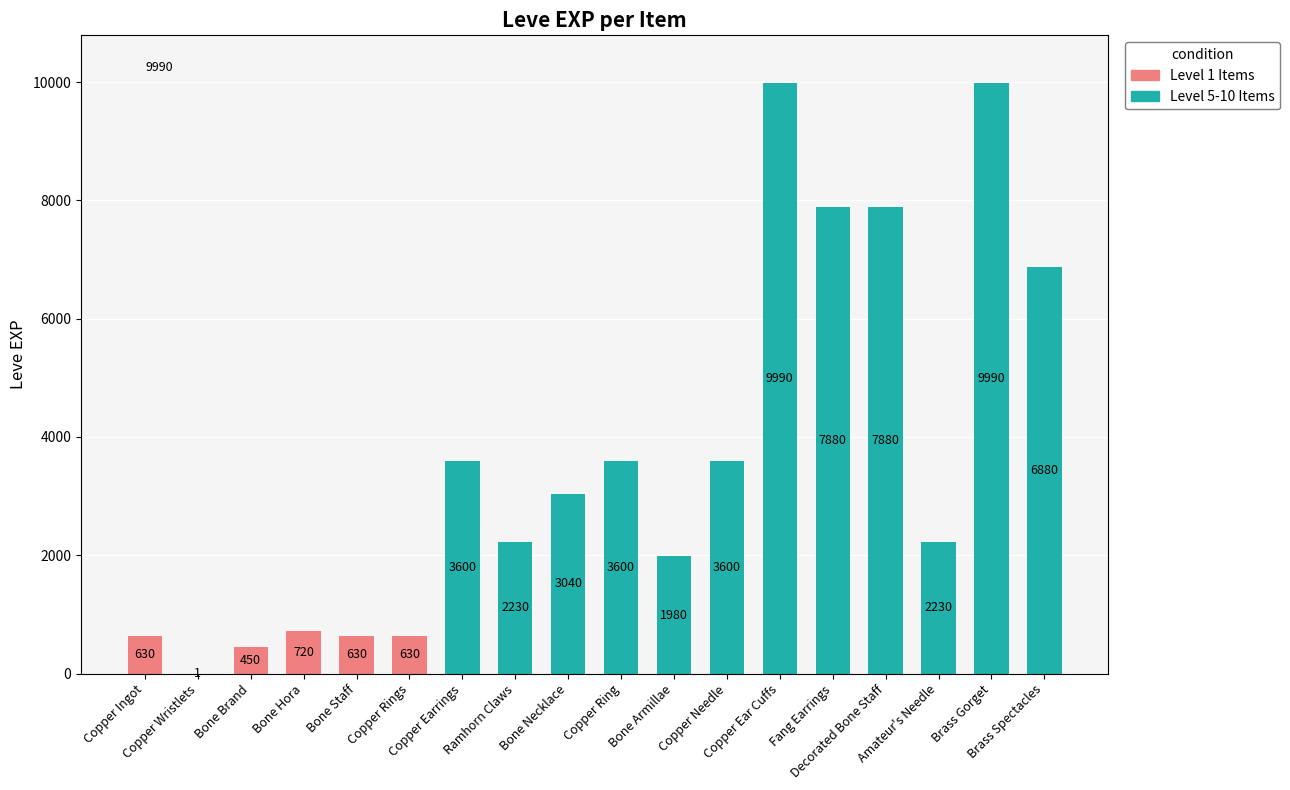

Are the bars grouped side by side (vs. stacked)?

Yes